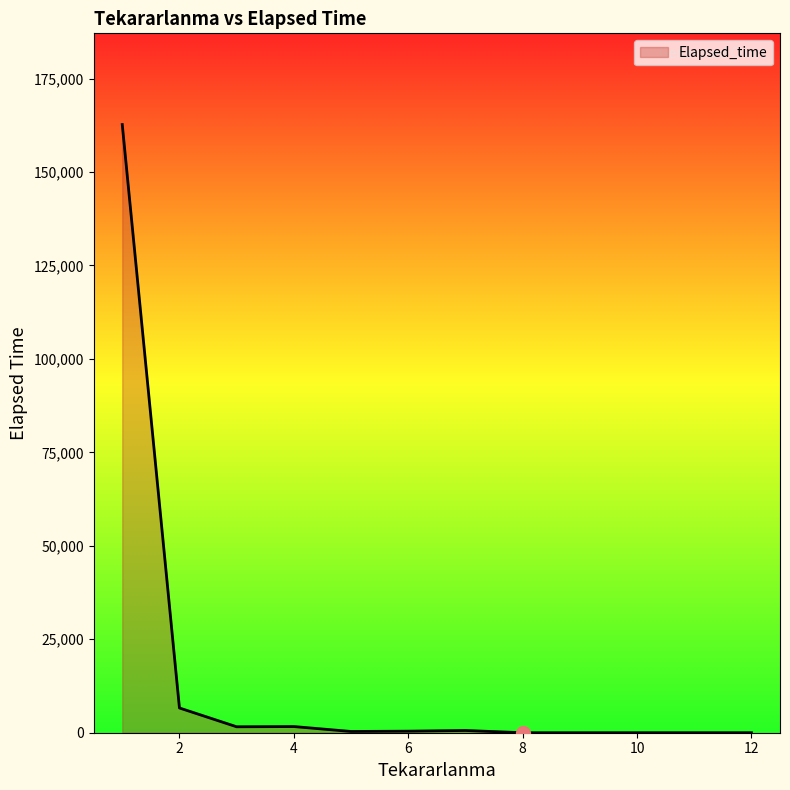

What is the difference between the maximum and minimum values?

162695